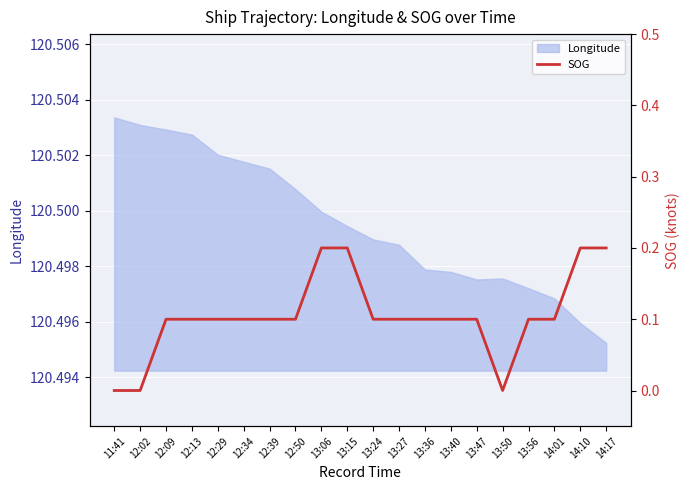

What is the label of the 2nd point from the left?

12:02